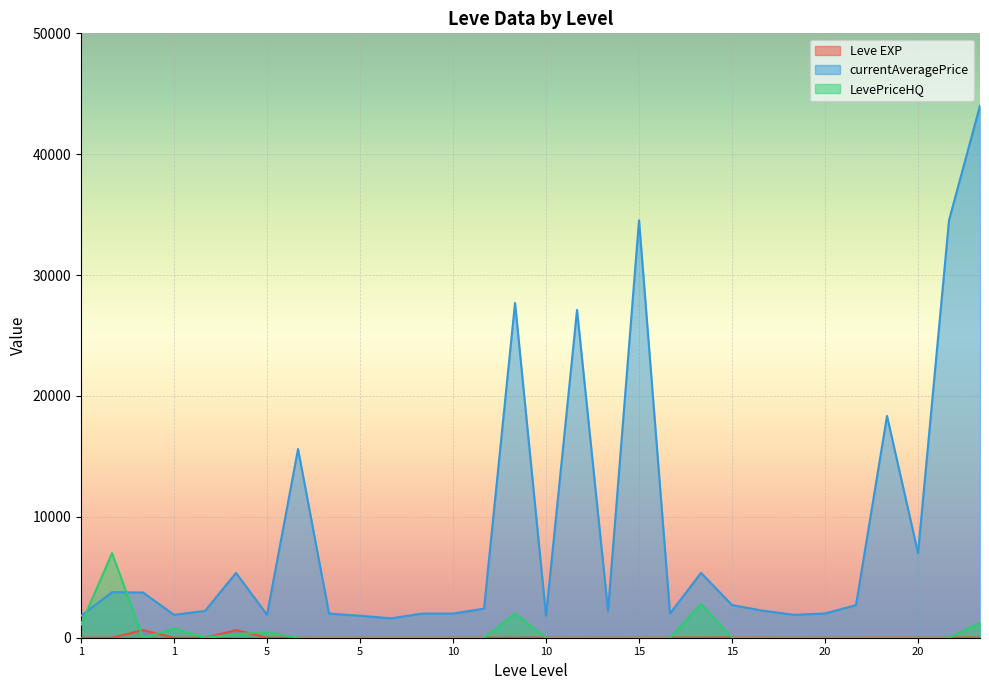

At how many categories does at least one series exceed 16335?

6